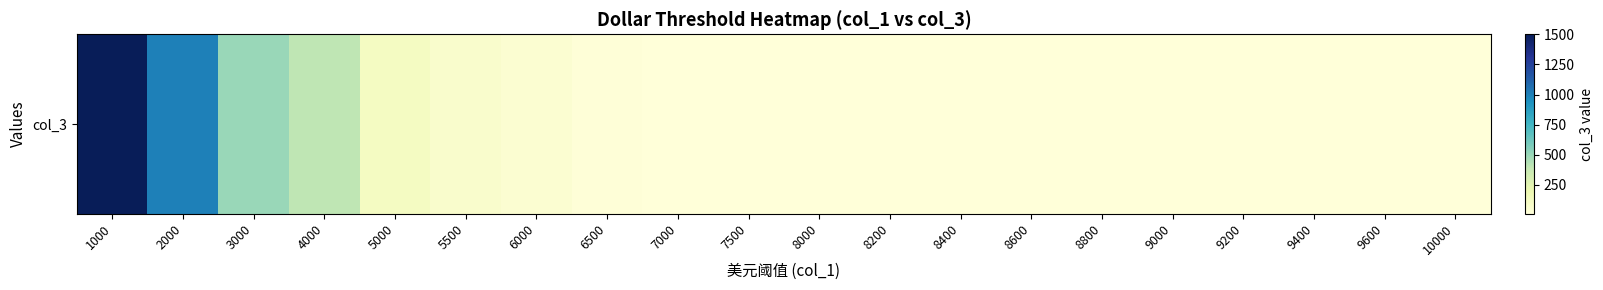

What is the difference between the maximum and second lowest values?

1490